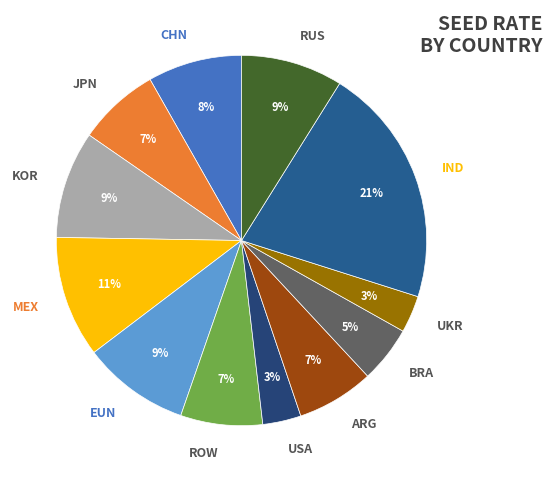

To the nearest percent, what percentage of the pie is IND?

21%